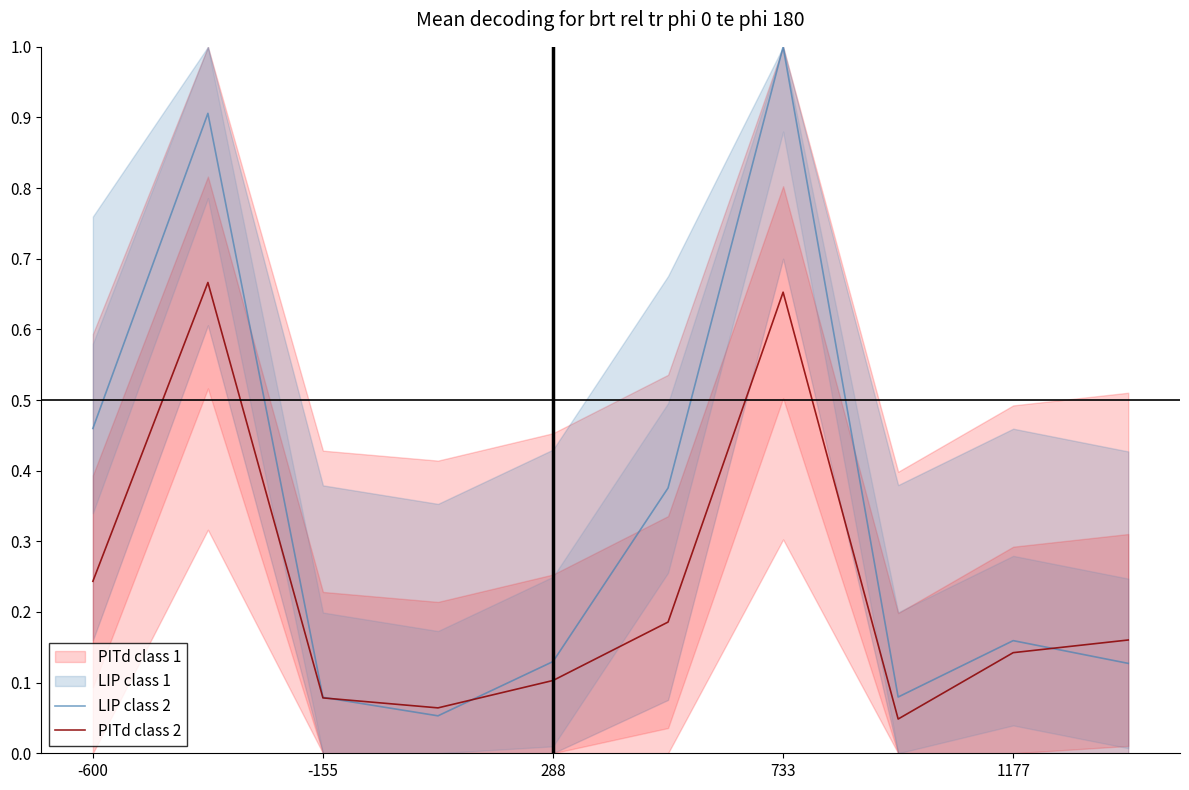

Is it true that PITd class 2 equals 0.1 at 288?

True